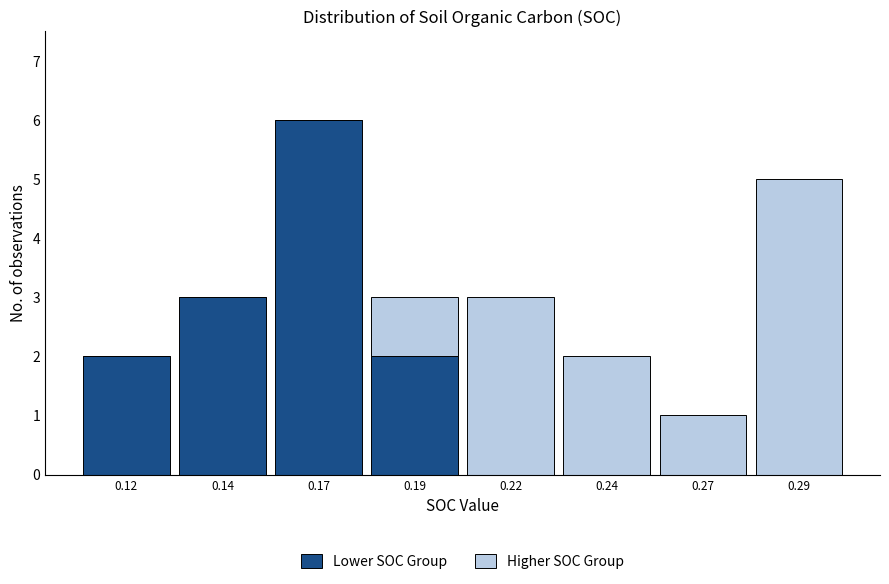

Reading left to right, transcribe the values for Lower SOC Group.

0.12=2	0.14=3	0.17=6	0.19=2	0.22=0	0.24=0	0.27=0	0.29=0